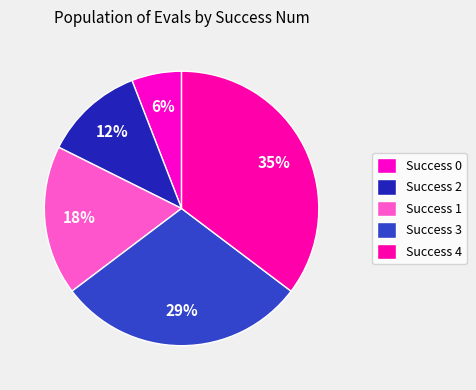

How many segments does this pie chart have?

5